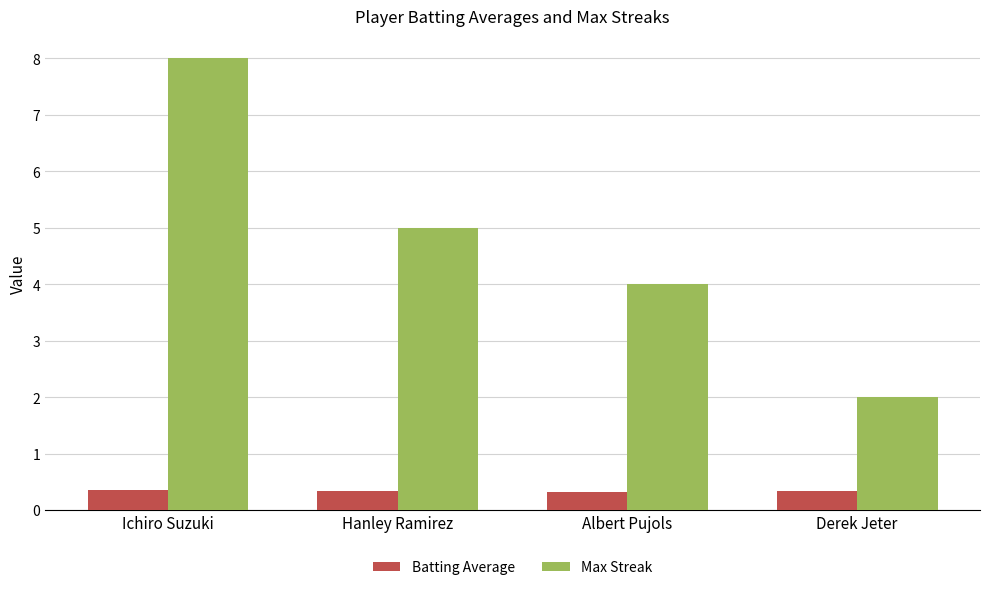

What is the label of the 3rd bar from the right?

Hanley Ramirez